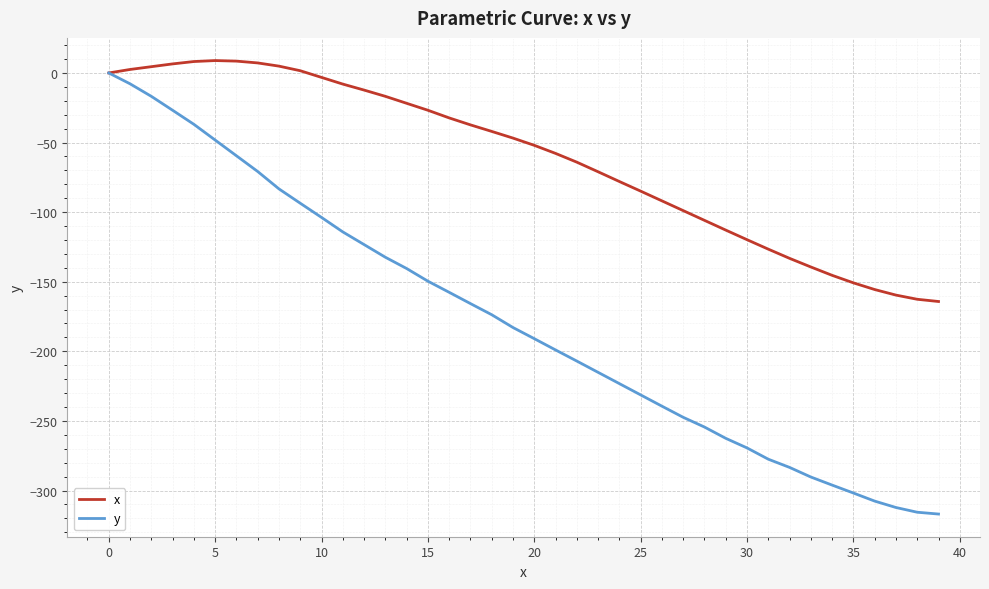

What is the minimum value for x?

-164.2